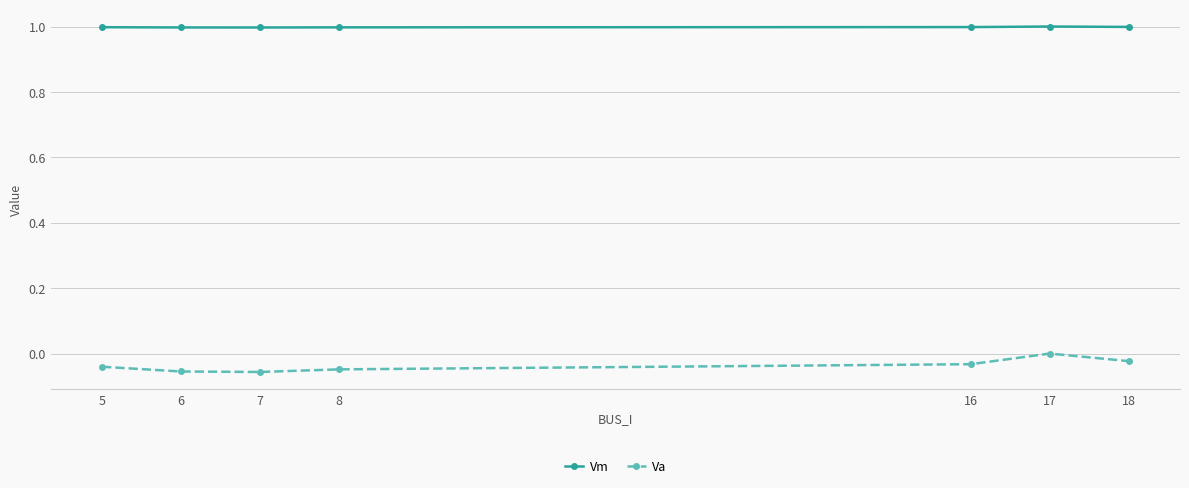

At which label does Va reach its peak?

17